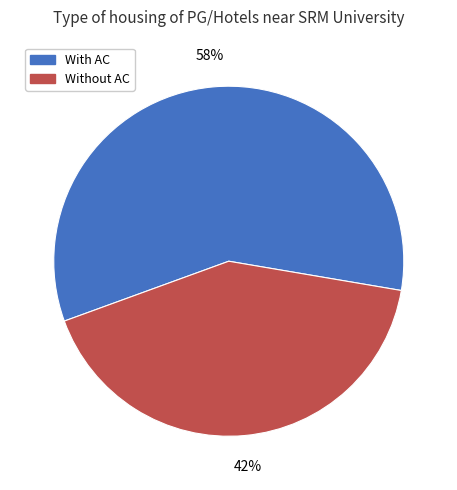

To the nearest percent, what is the difference between the largest and smallest slice percentages?

16%